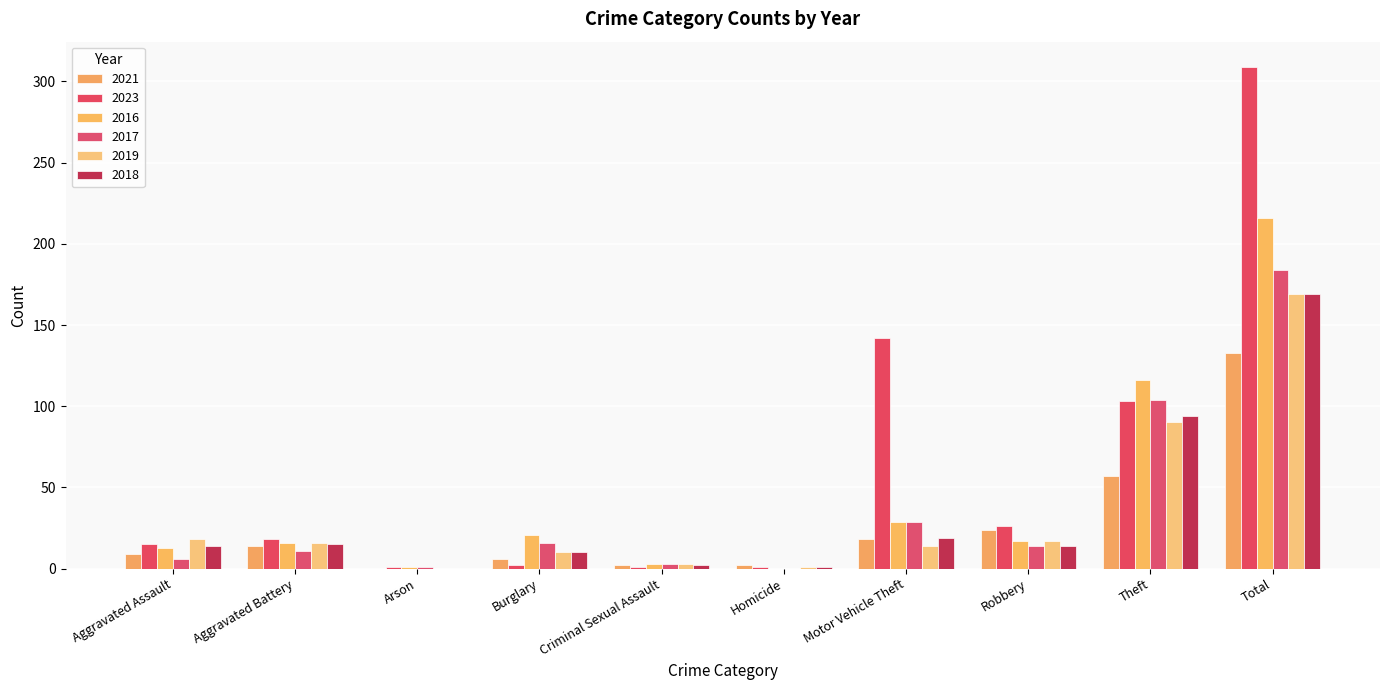

Are the bars horizontal?

No